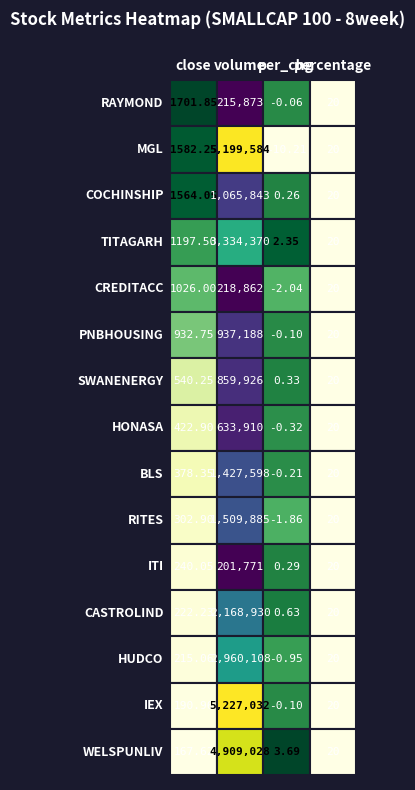

What is the difference between the maximum and minimum values in the WELSPUNLIV series?

4909024.3